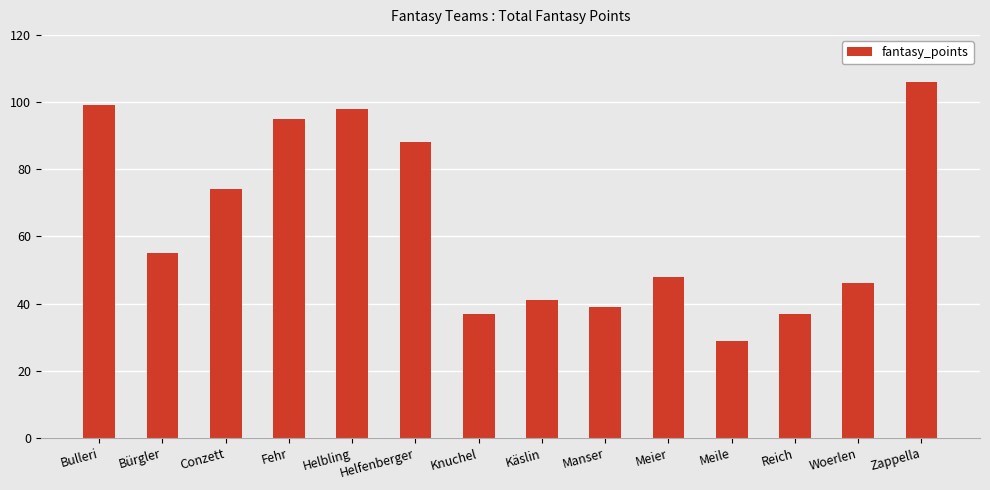

What is the label of the 6th bar from the right?

Manser